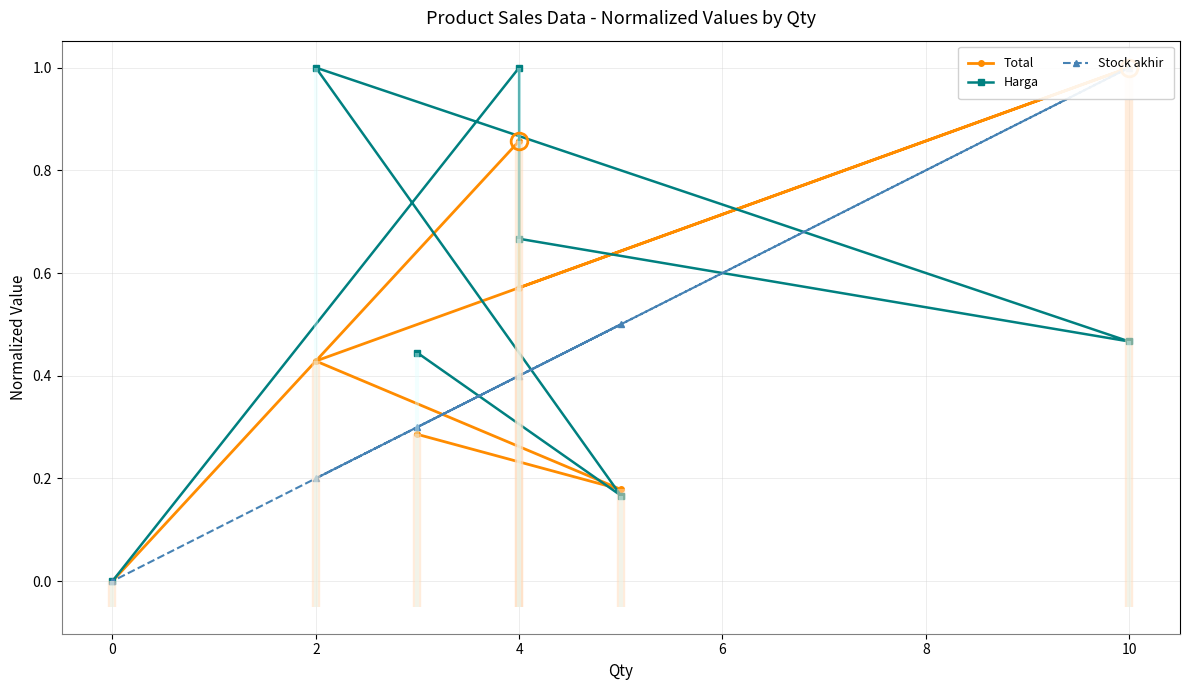

True or false: Total and Harga cross at least once.

True